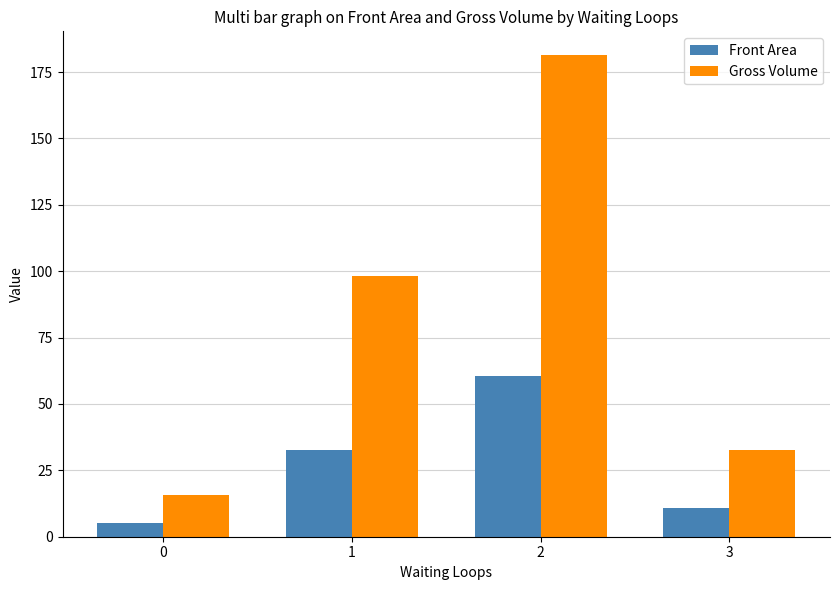

What is the greatest value displayed?

181.3